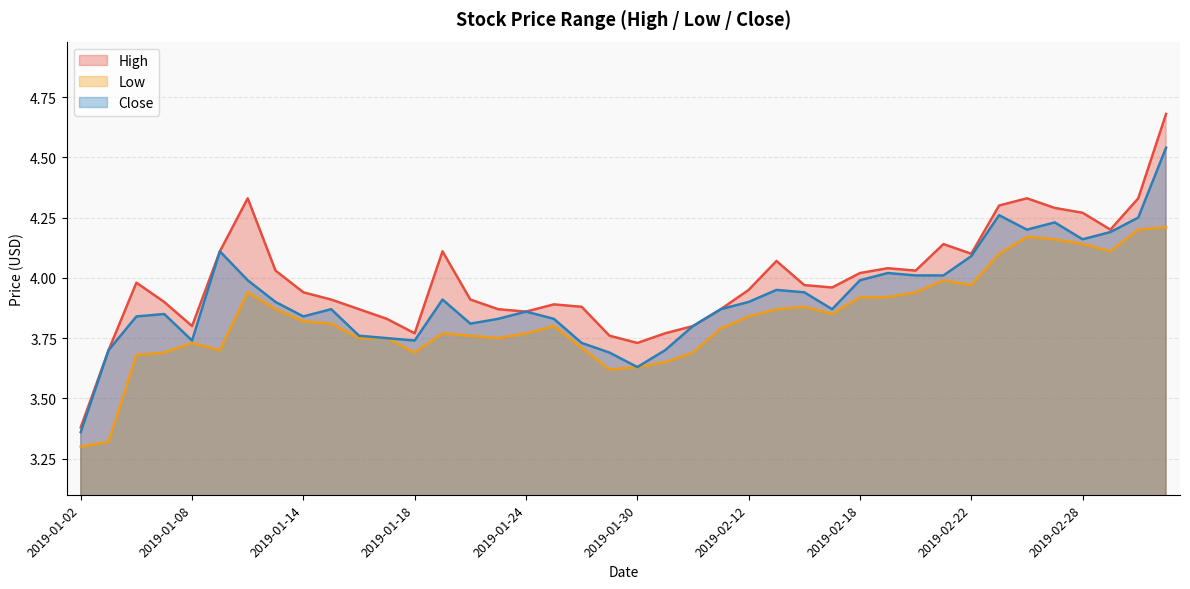

True or false: High has a value of 5.7 at 2019-01-21.

False